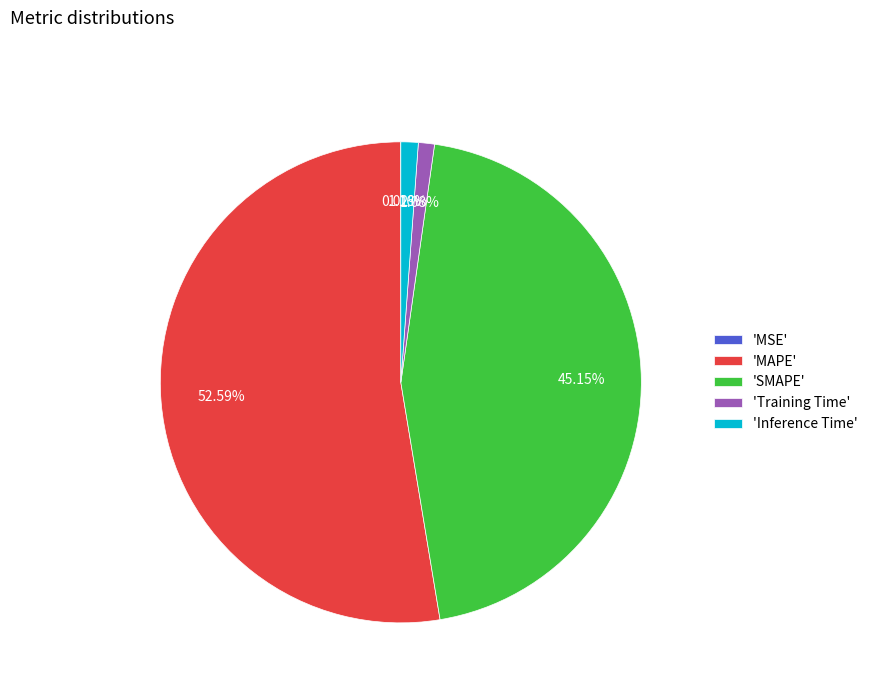

Which category has the biggest portion of the pie?

'MAPE'